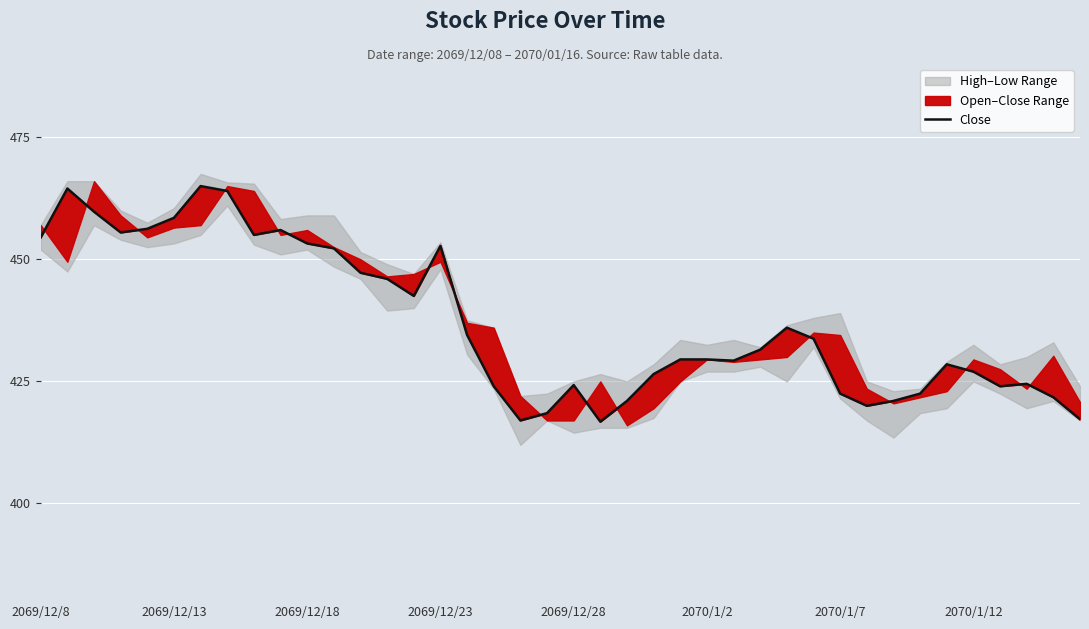

Reading right to left, what are all the values shown in this chart?

417.2	421.8	424.5	424.0	427.0	428.5	422.5	421.0	420.0	422.5	433.8	436.0	431.5	429.2	429.5	429.5	426.5	421.0	416.8	424.2	418.5	417.0	424.0	434.5	452.8	442.5	446.0	447.2	452.2	453.2	456.0	455.0	464.0	465.0	458.5	456.2	455.5	459.8	464.5	454.5